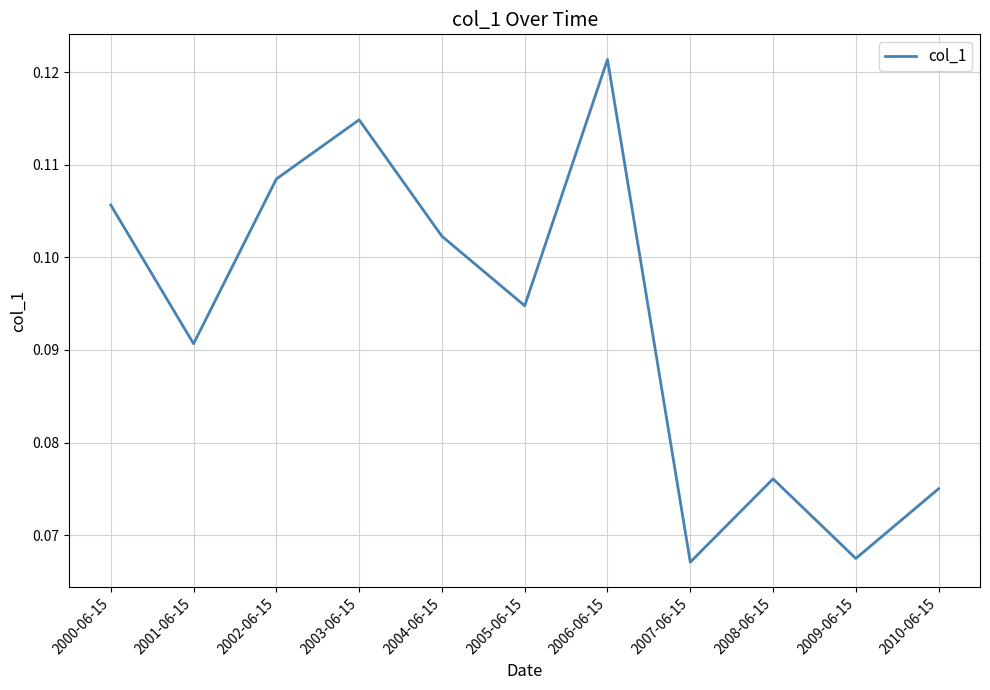

Which has a higher value, 2010-06-15 or 2002-06-15?

2002-06-15